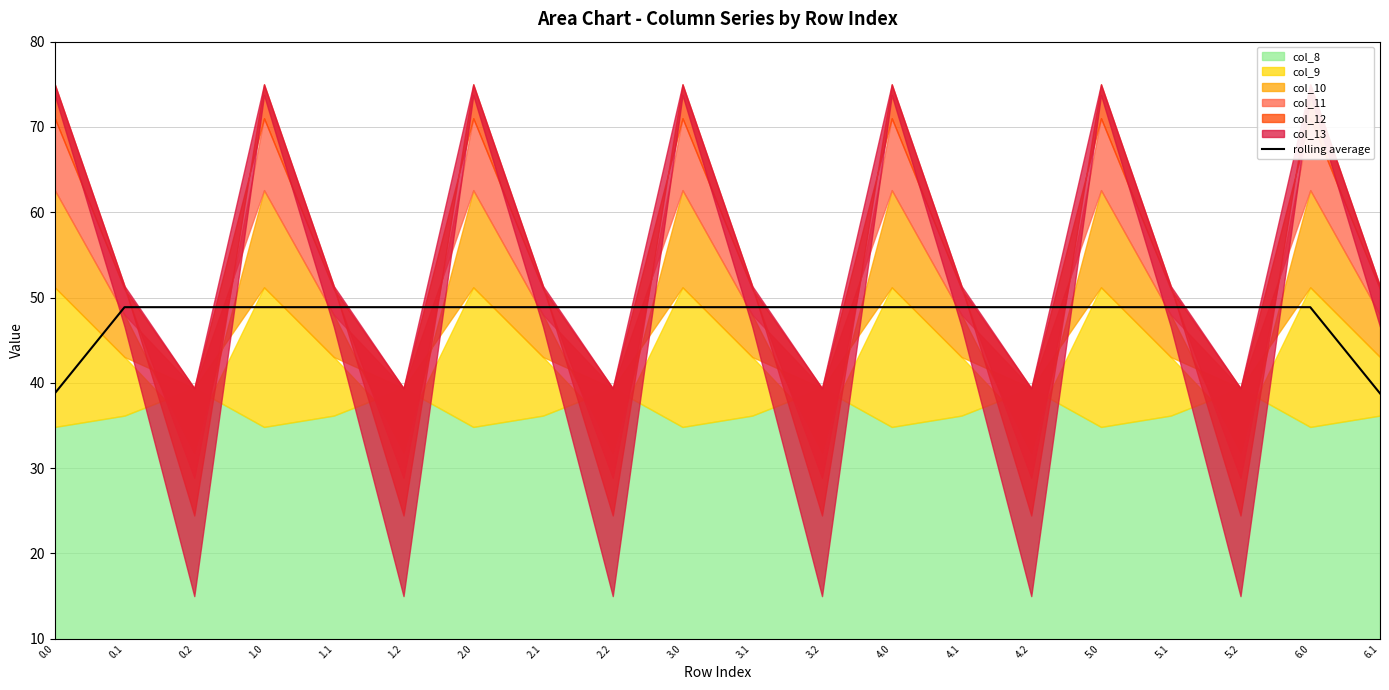

What is the sum of all values?

957.3